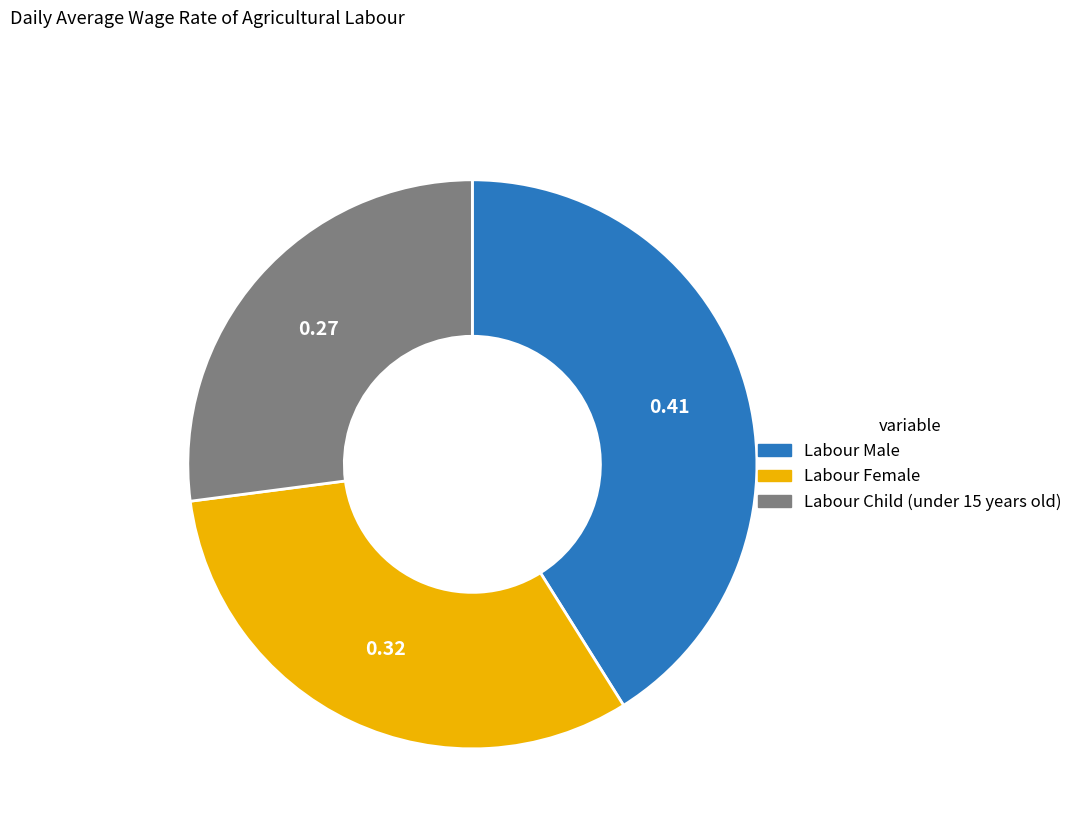

Is there any slice that represents more than half of the pie?

No